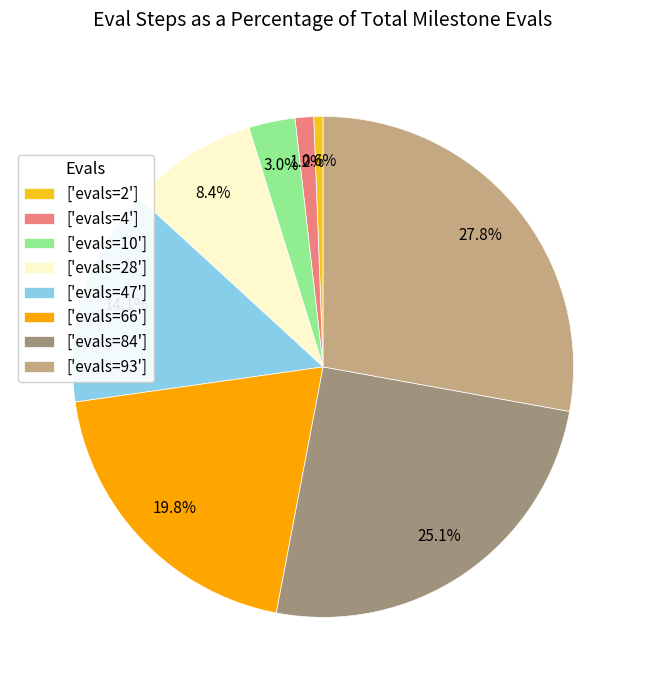

Does any single category account for the majority?

No